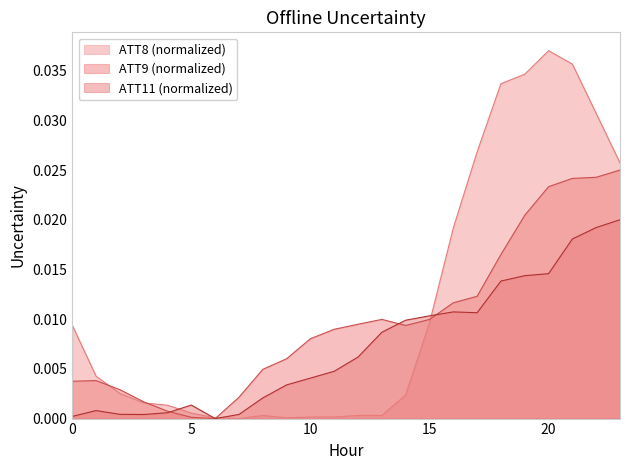

Which series has the largest total across all categories?

ATT8 (normalized)